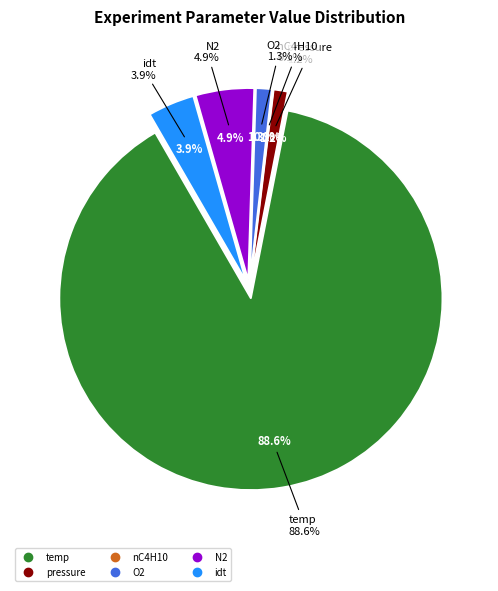

True or false: nC4H10 accounts for 1% of the total.

False